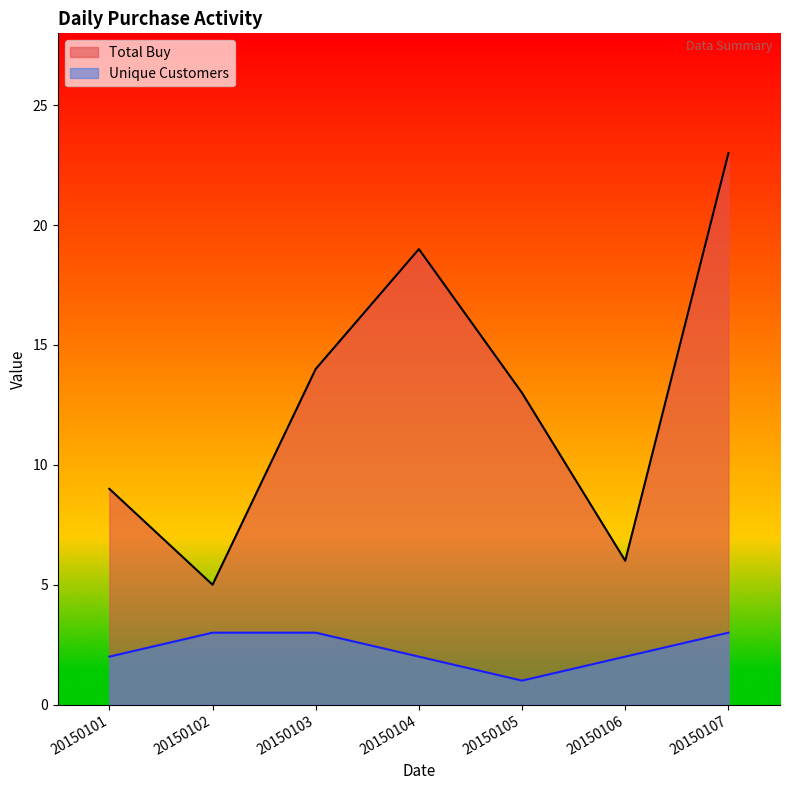

Between 20150104 and 20150106, which series saw the biggest shift?

Total Buy